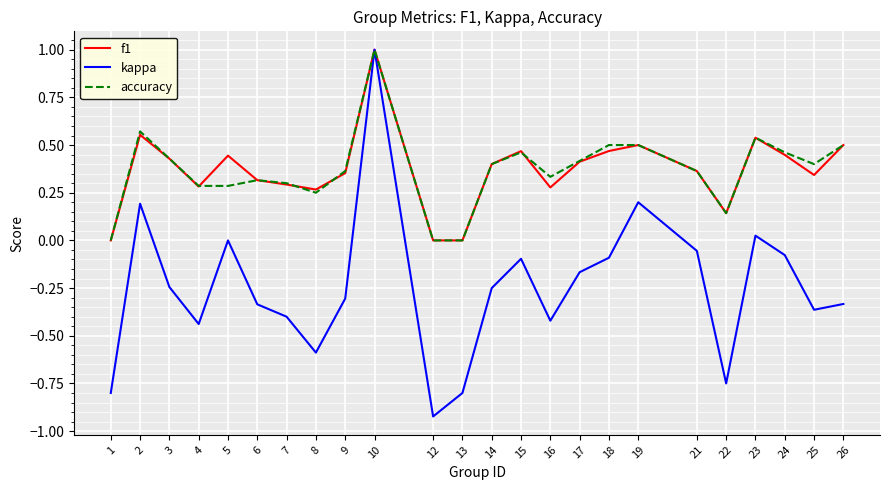

The value of kappa at 19 is 0.2. True or false?

True